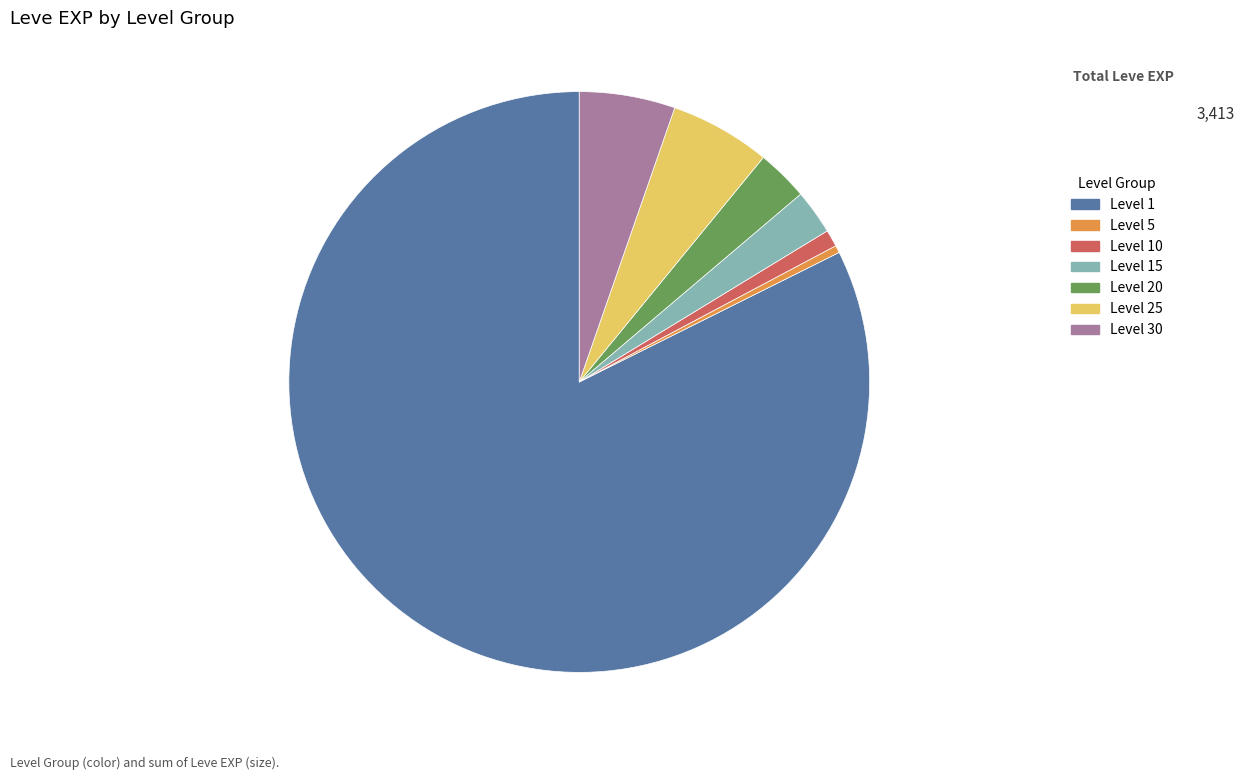

Which has a higher value, Level 5 or Level 1?

Level 1